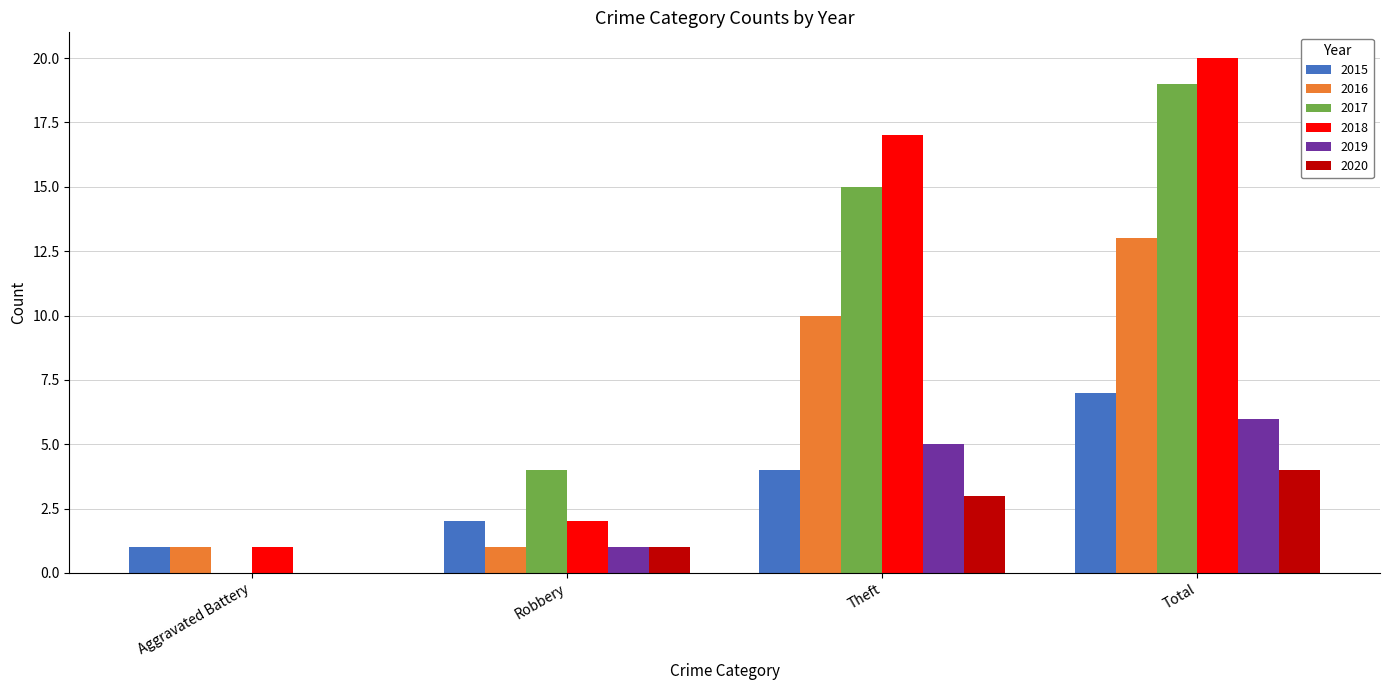

Which series changed the most between Aggravated Battery and Robbery?

2017